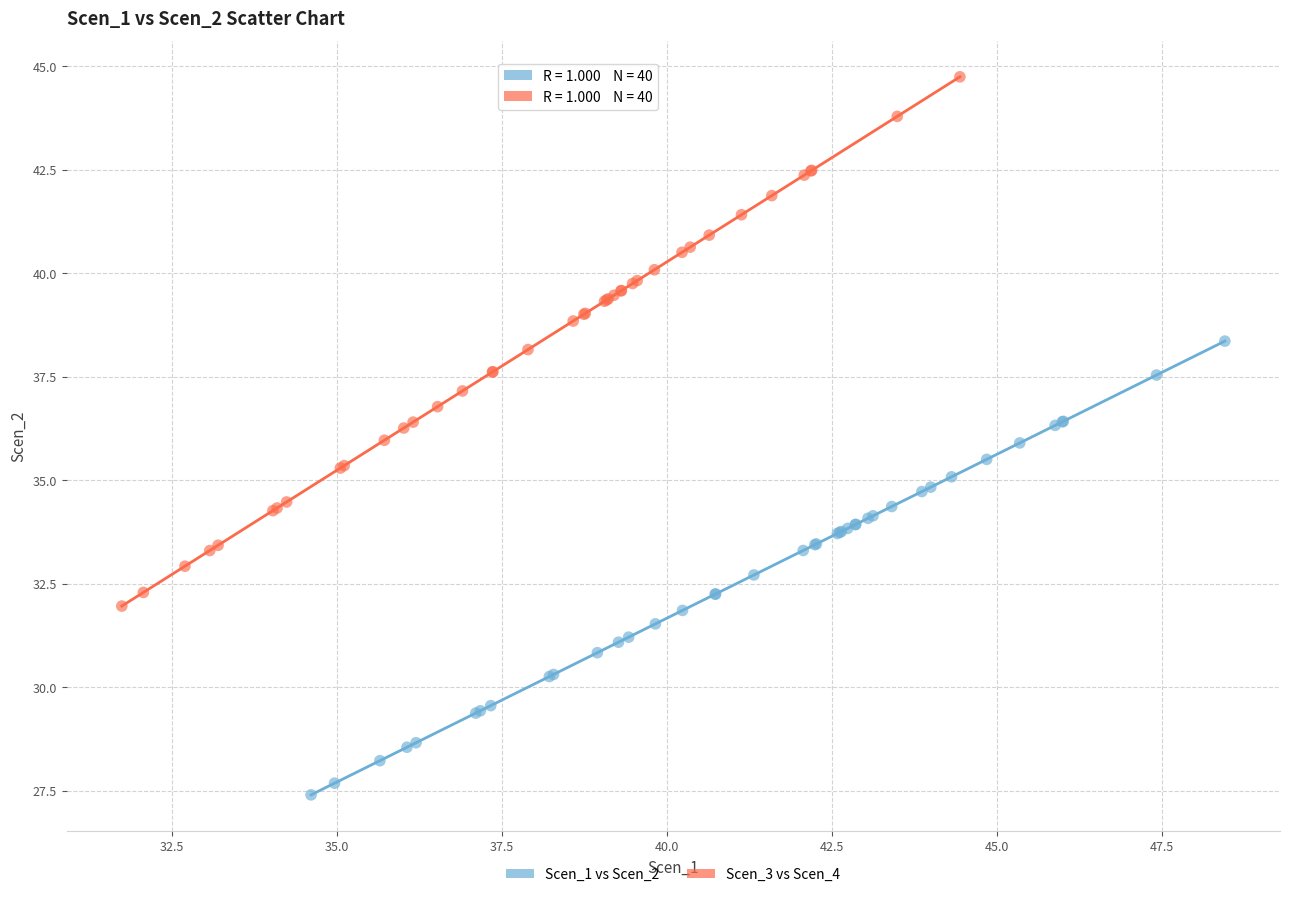

Which series contains the lowest Y value?

Scen_1 vs Scen_2